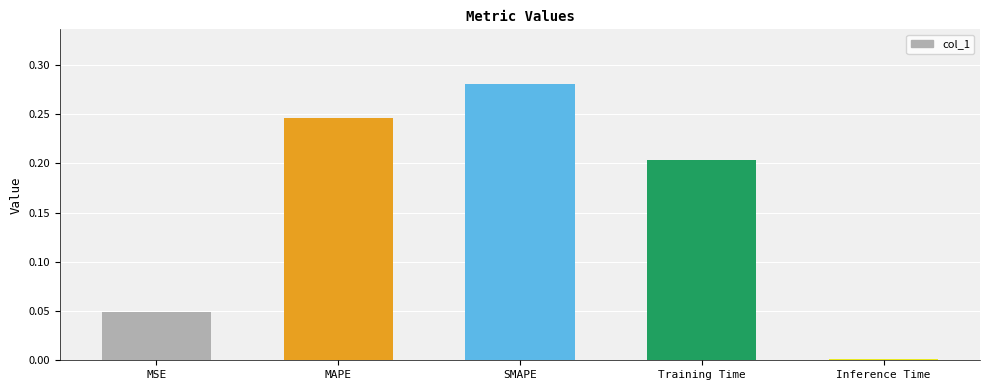

List the labels in order of value, smallest first.

Inference Time, MSE, Training Time, MAPE, SMAPE